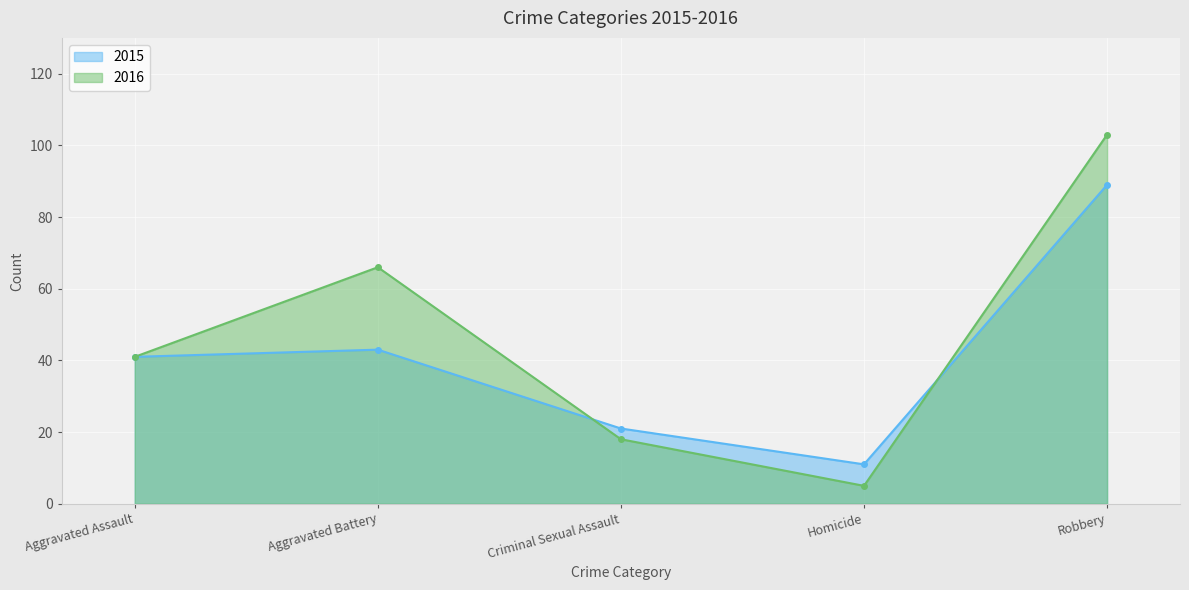

What are all the series names shown in the legend?

2015, 2016